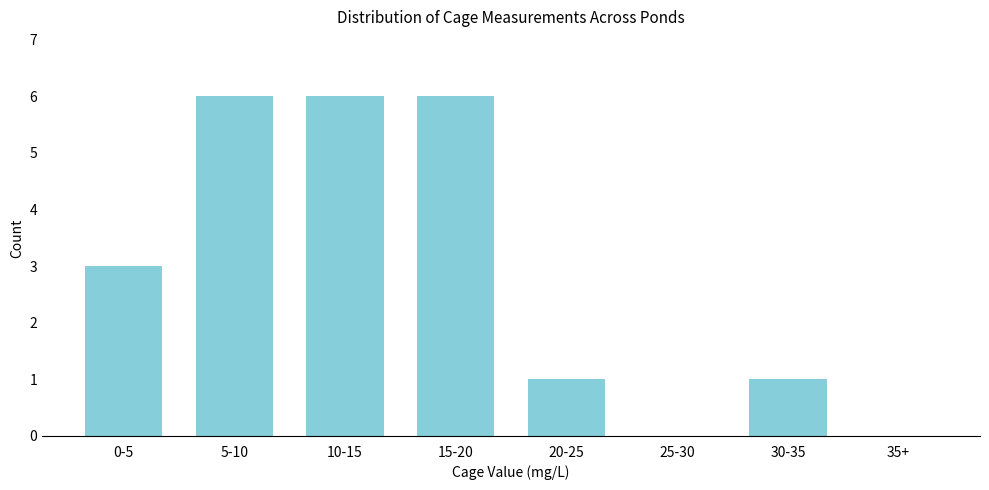

Reading left to right, what are all the values shown in this chart?

0-5=3	5-10=6	10-15=6	15-20=6	20-25=1	25-30=0	30-35=1	35+=0